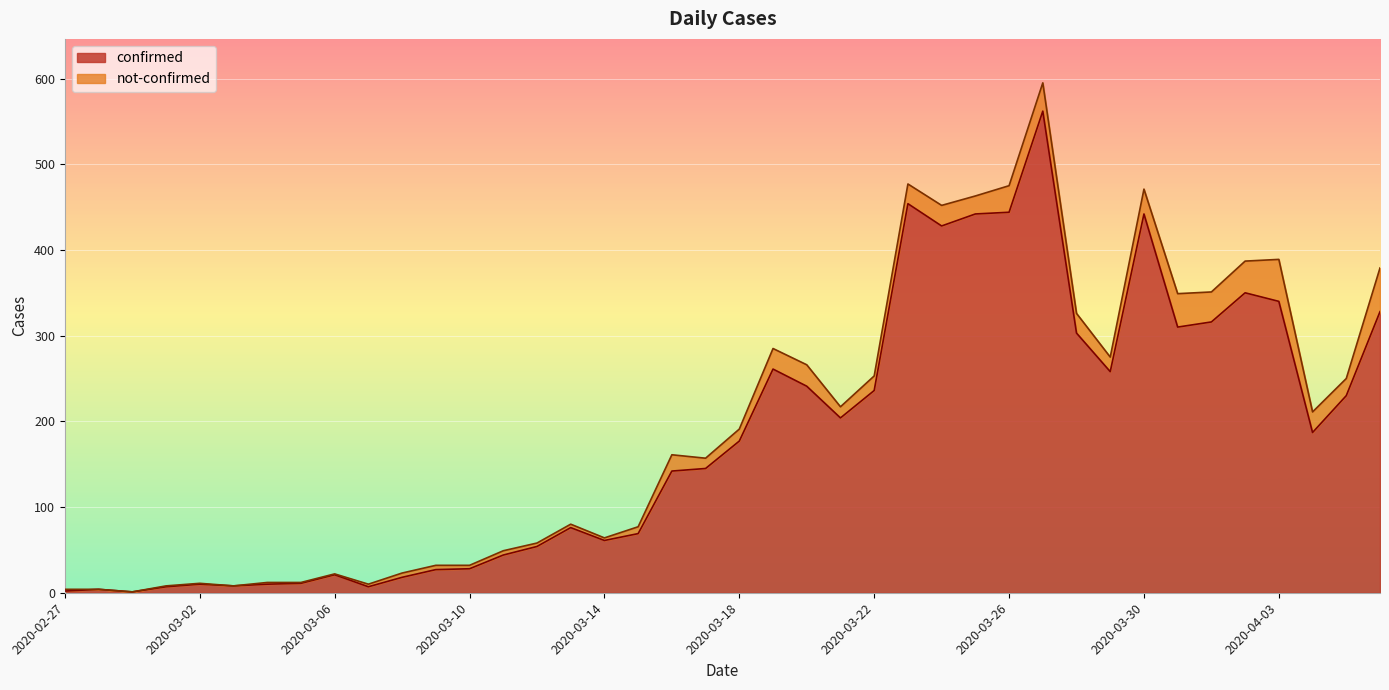

How many data points does each series have?

40